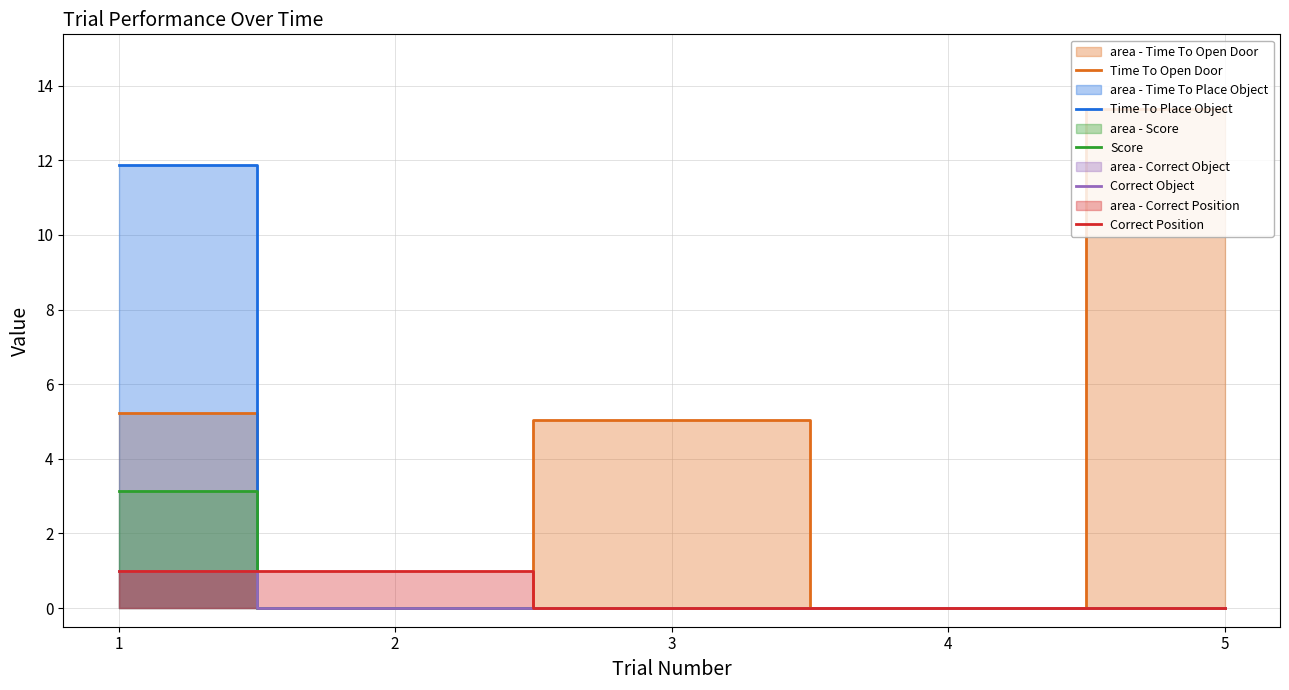

The Time To Open Door series shows 0.0 at 2. True or false?

True